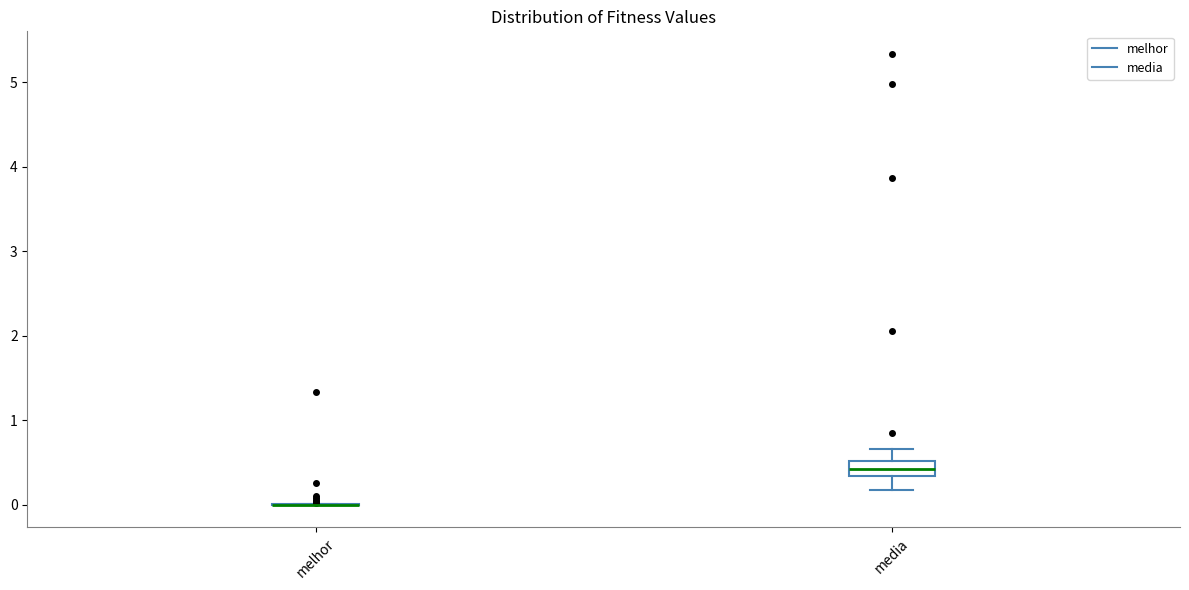

Reading left to right, read every box against the y-axis: the position of its median line, the range the box covers, and the ends of its whiskers. The values are not printed on the chart, so give them approximately, as read against the axis.

melhor: box collapsed to a line at 0.0, whiskers 0.0 to 0.0
media: median 0.4, box 0.3 to 0.5, whiskers 0.2 to 0.7